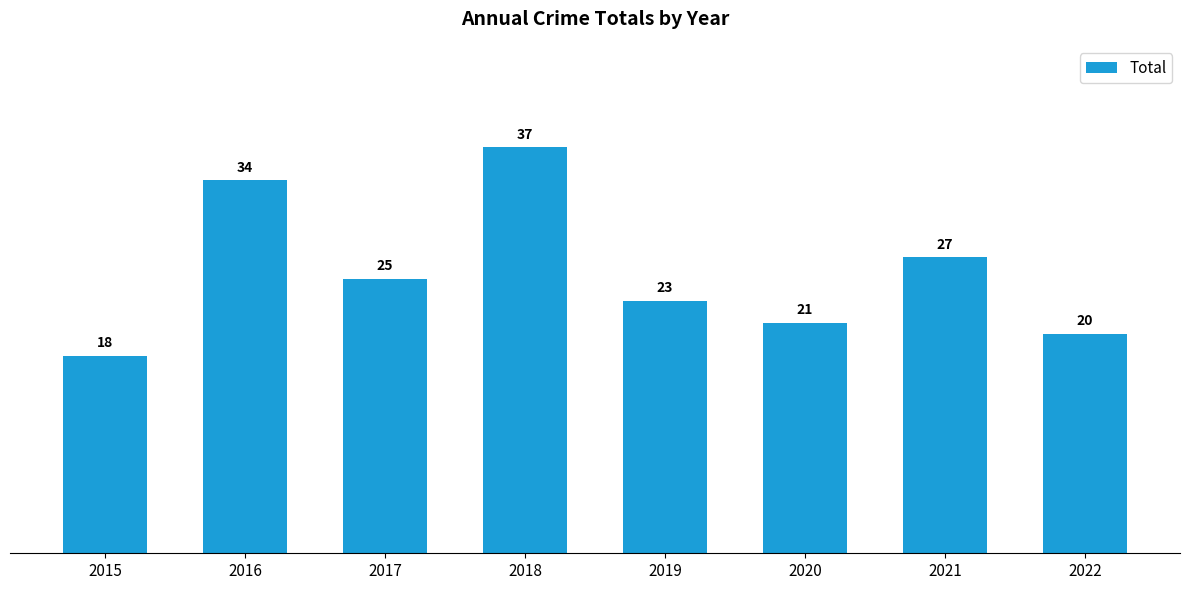

Reading left to right, transcribe all the data shown in this chart.

2015=18	2016=34	2017=25	2018=37	2019=23	2020=21	2021=27	2022=20